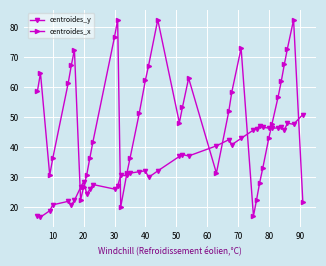

What is the maximum value for centroides_x?

82.5